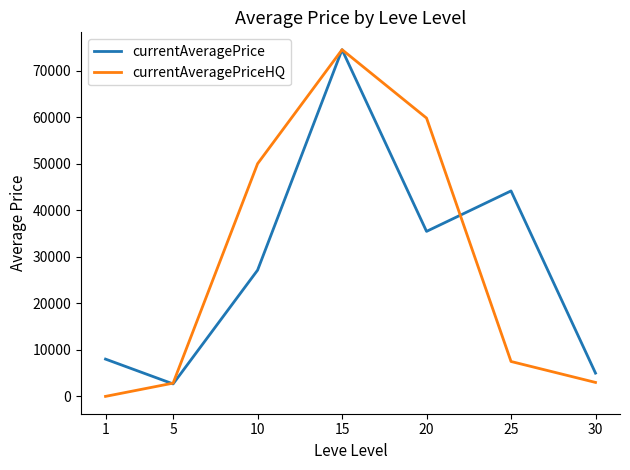

Between 1 and 15, which series saw the biggest shift?

currentAveragePriceHQ